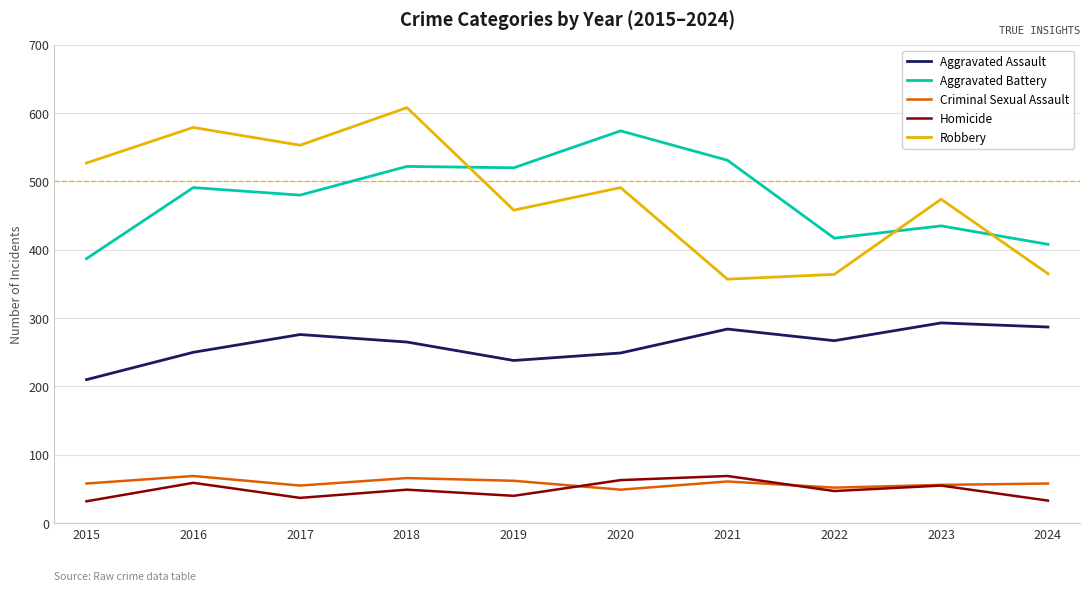

How many lines are shown in the chart?

5